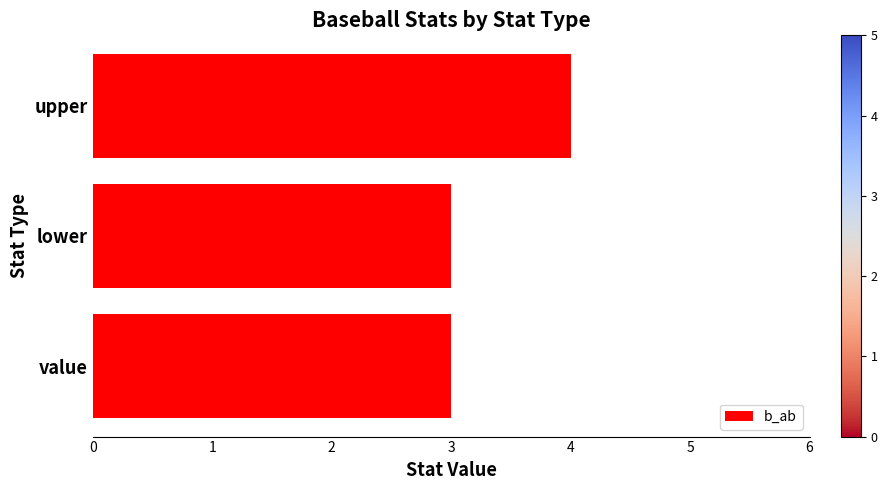

What is the minimum value shown in the chart?

3